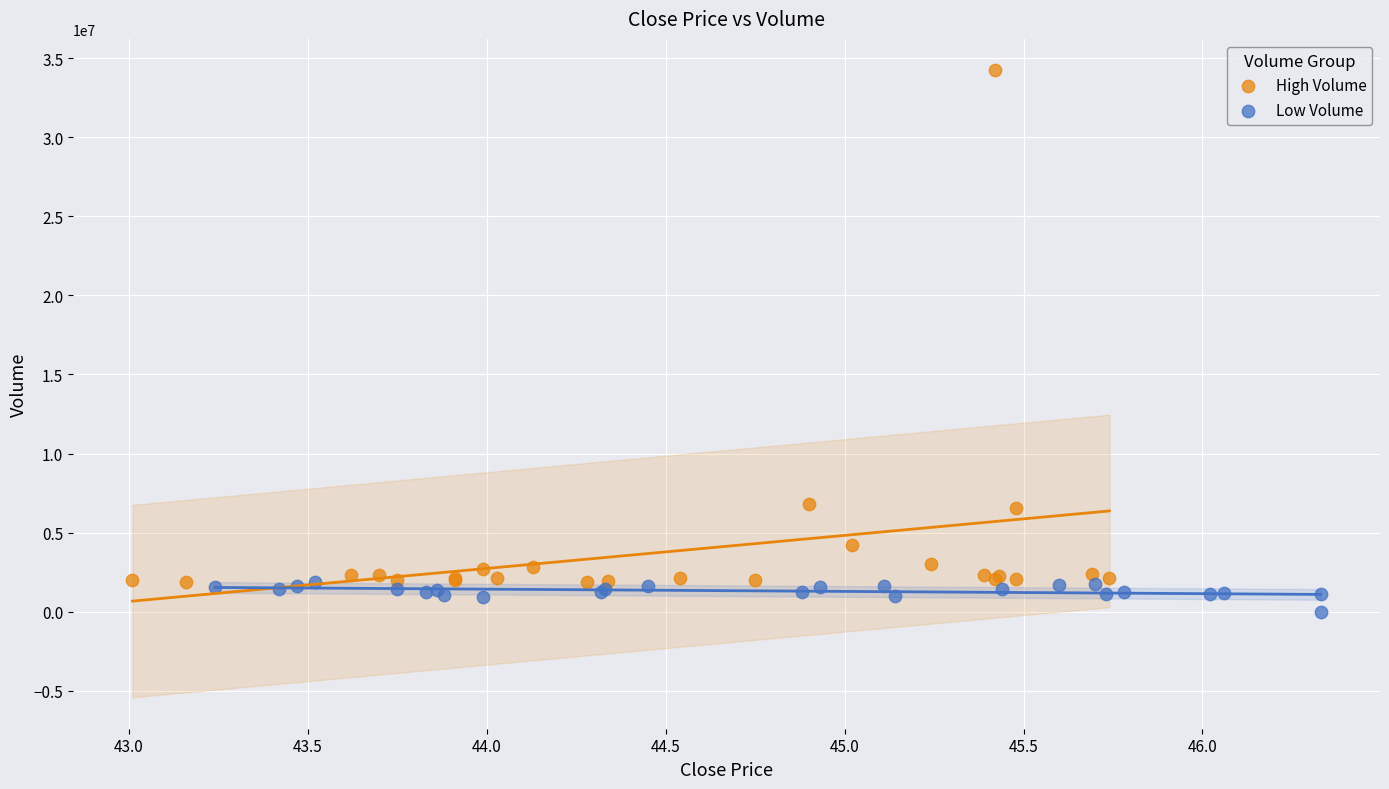

Which series reaches the minimum Y coordinate?

Low Volume